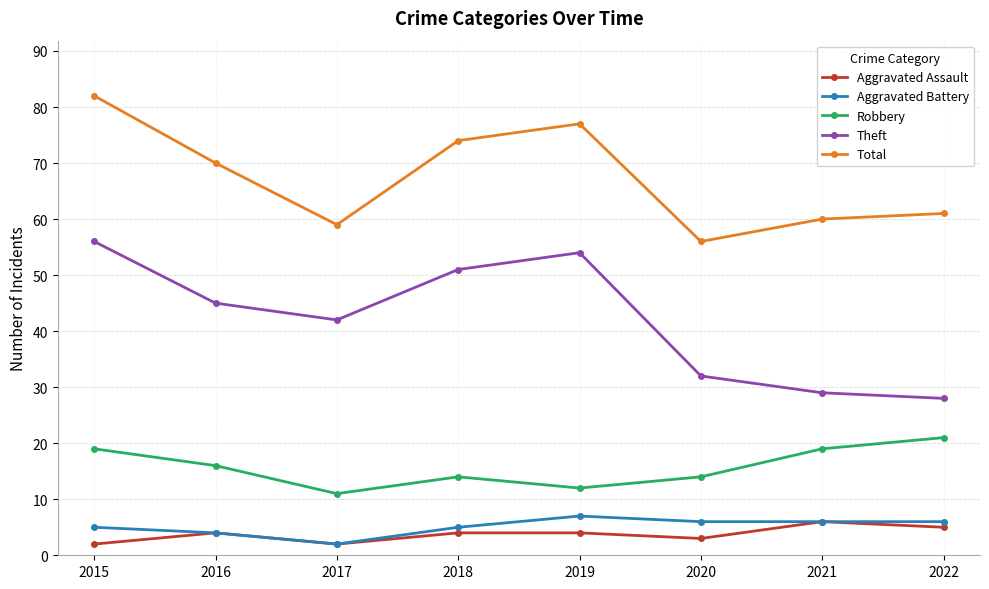

In Total, how many points are higher than both neighbors (excluding endpoints)?

1